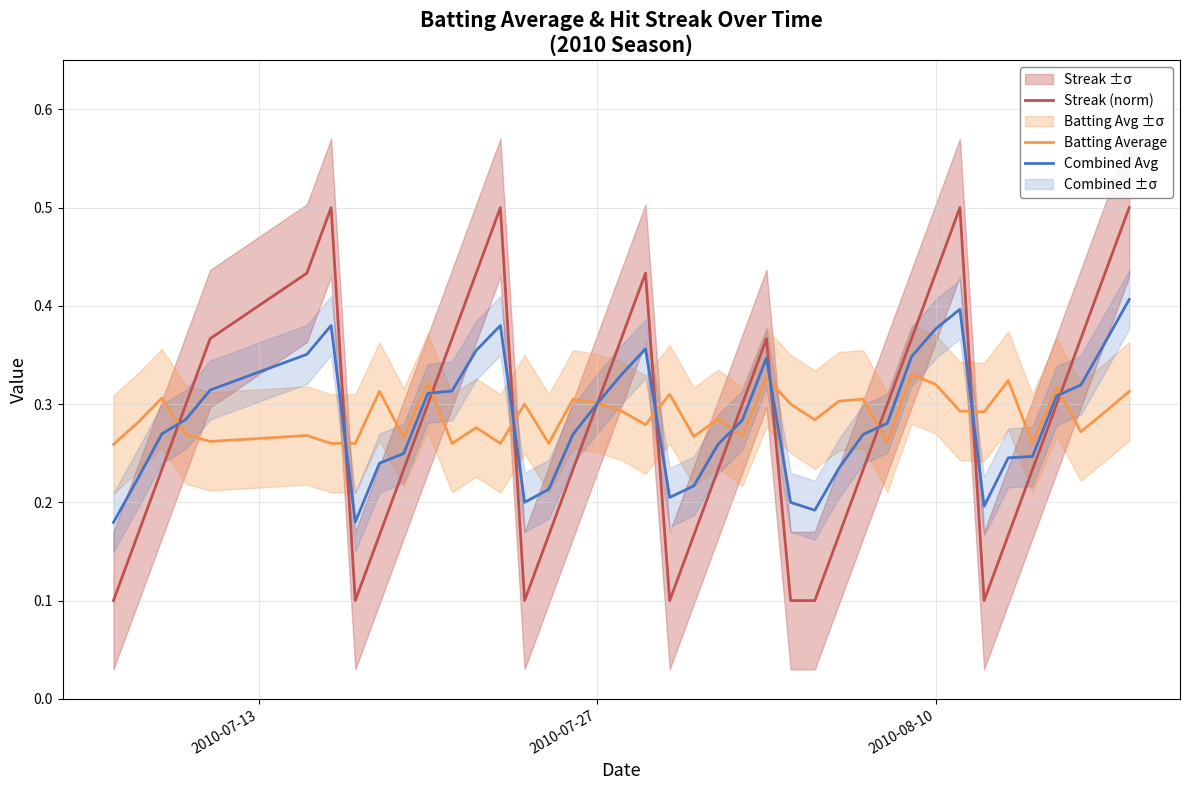

Does the chart display data point markers on the line(s)?

No